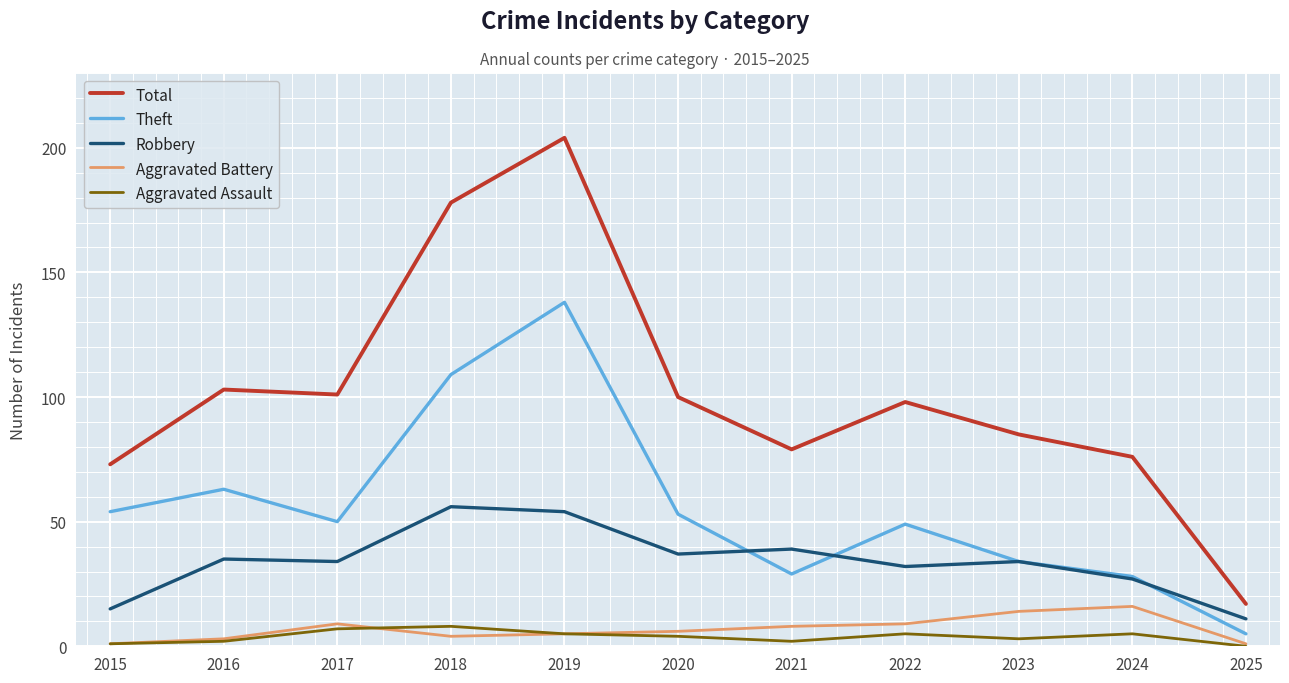

At which category is the sum across all series the highest?

2019